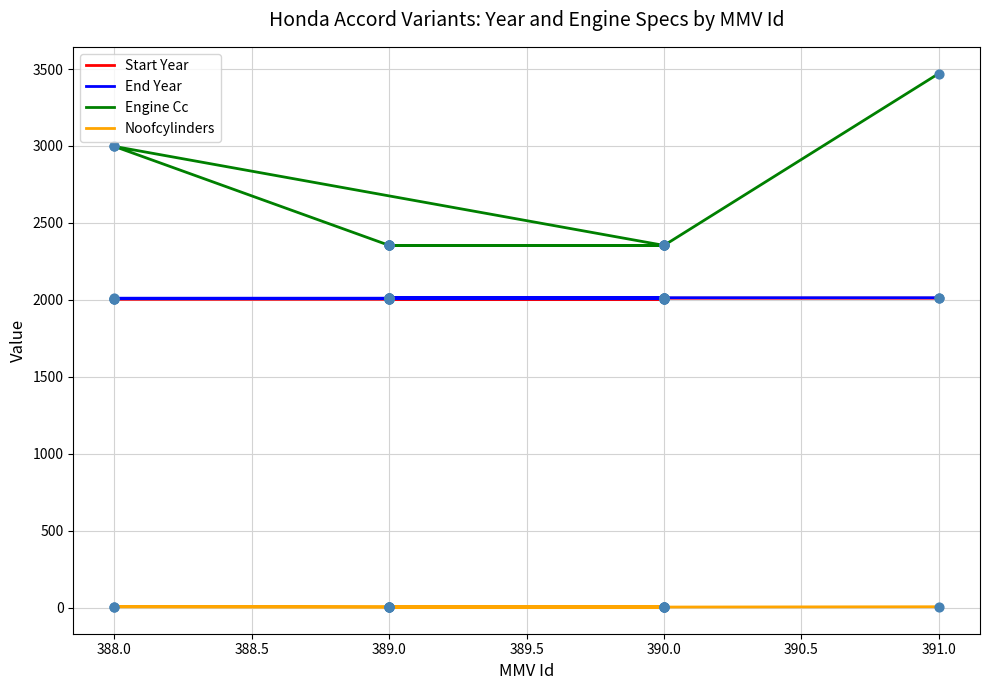

Is the value of Noofcylinders at 389.0 greater than the value of End Year at 389.0?

No